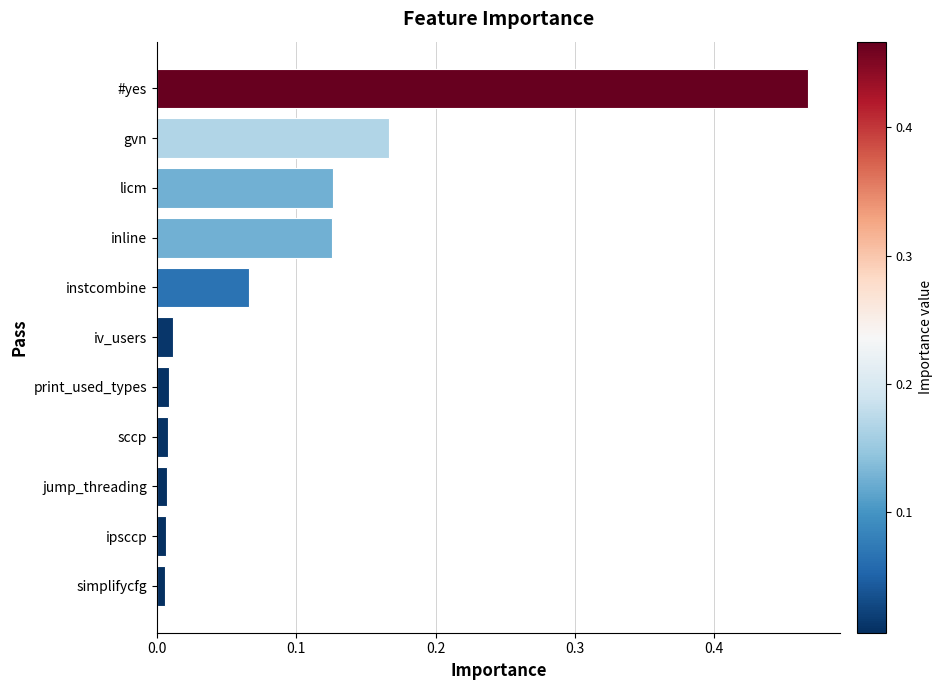

What is the sum of all values?

1.0